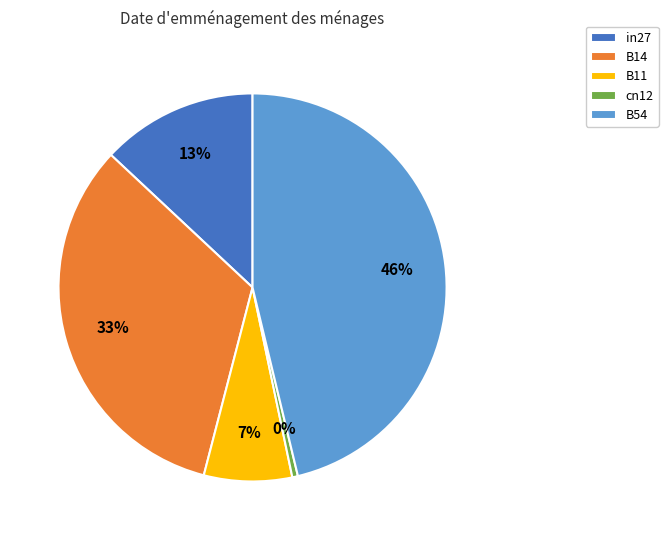

Is there a majority slice in this chart?

No